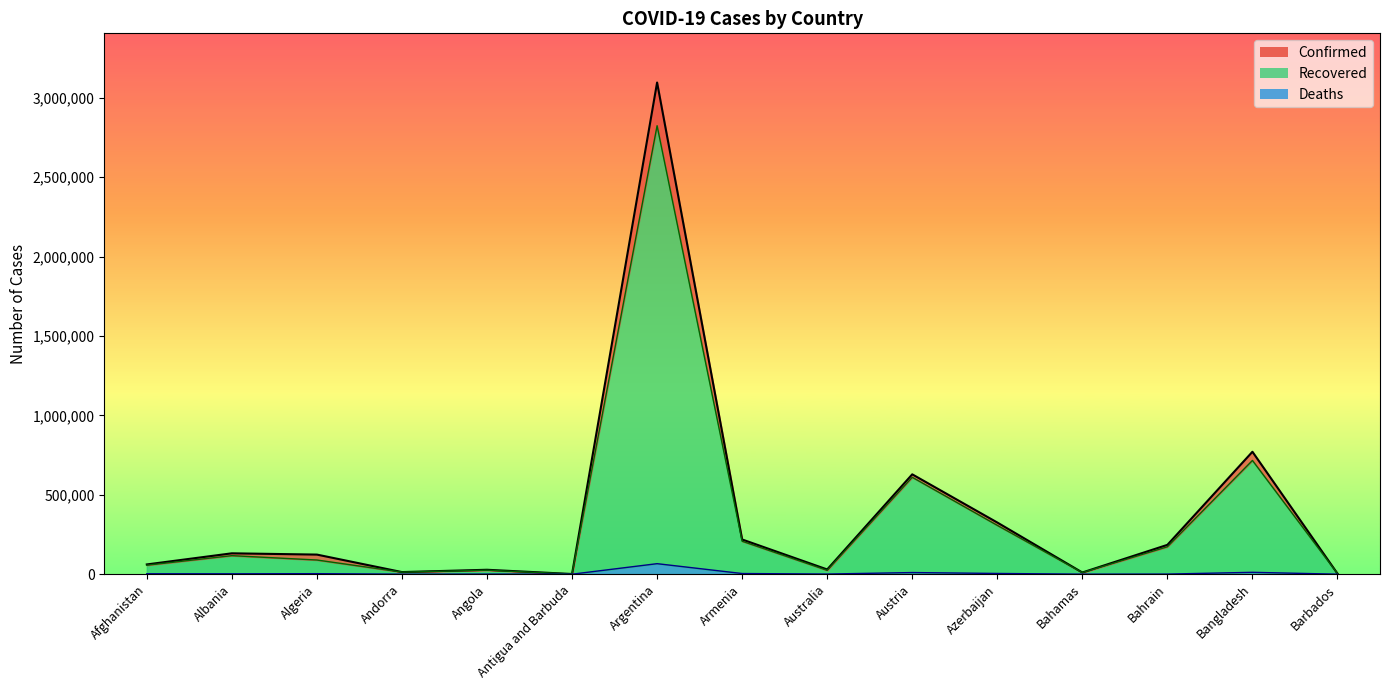

True or false: Confirmed and Recovered intersect in this chart.

False